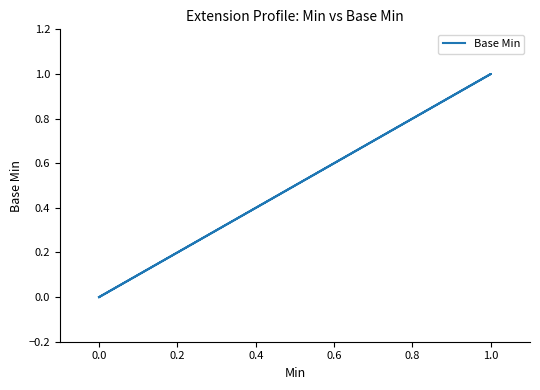

How many lines are shown in the chart?

1